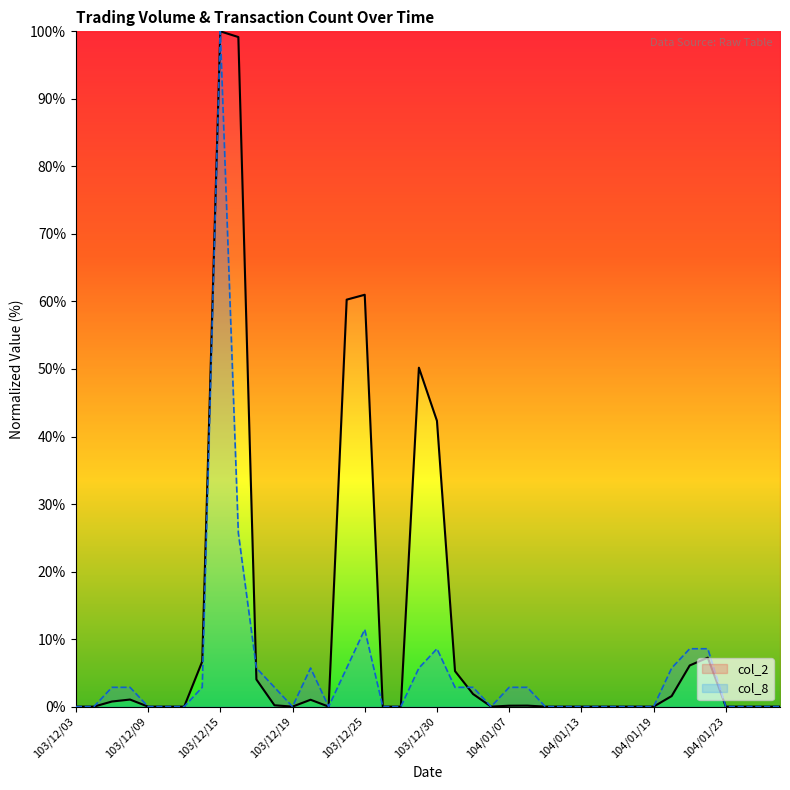

What is the difference between the col_8 values at 103/12/16 and 104/01/14?

25.7